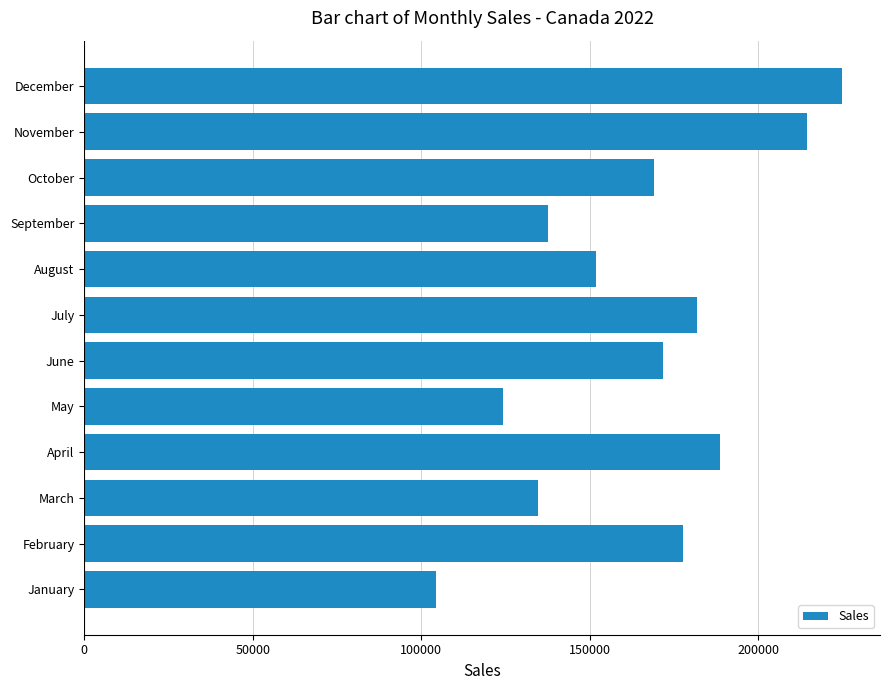

What value does the data have at December?

224941.2